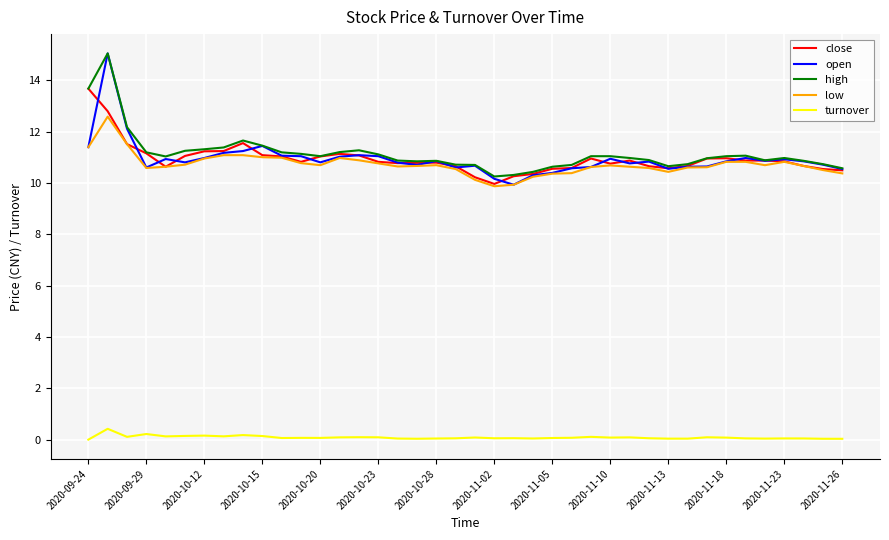

What is the maximum value for open?

15.0